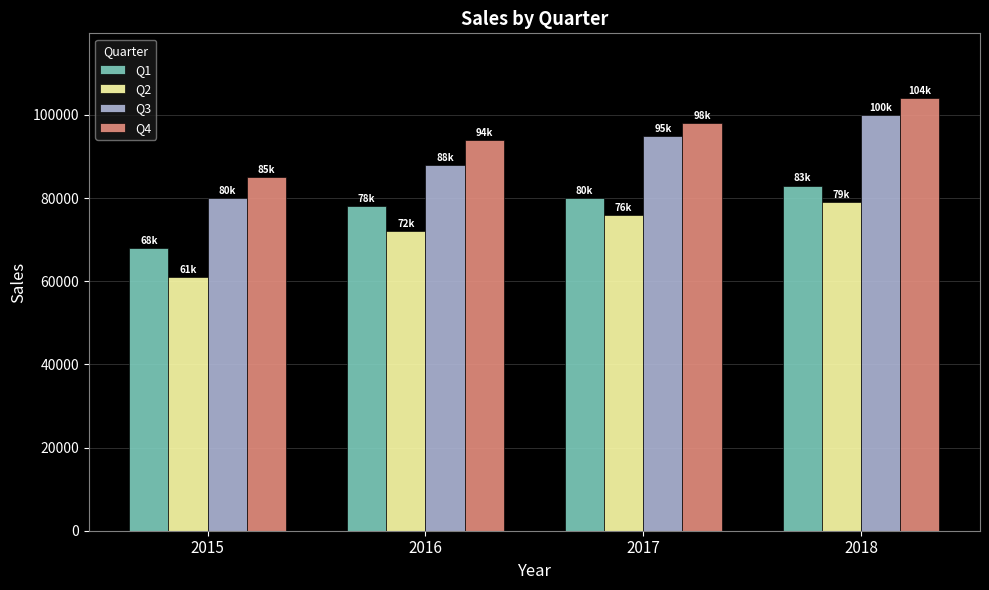

What is the greatest value displayed?

104000